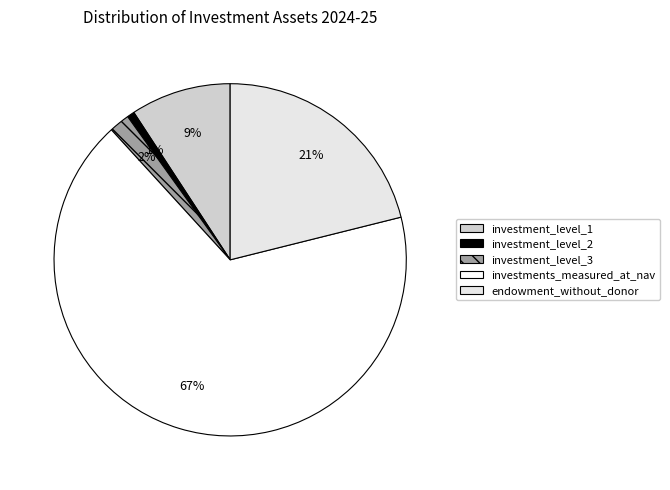

To the nearest percent, what is the average slice percentage?

20%